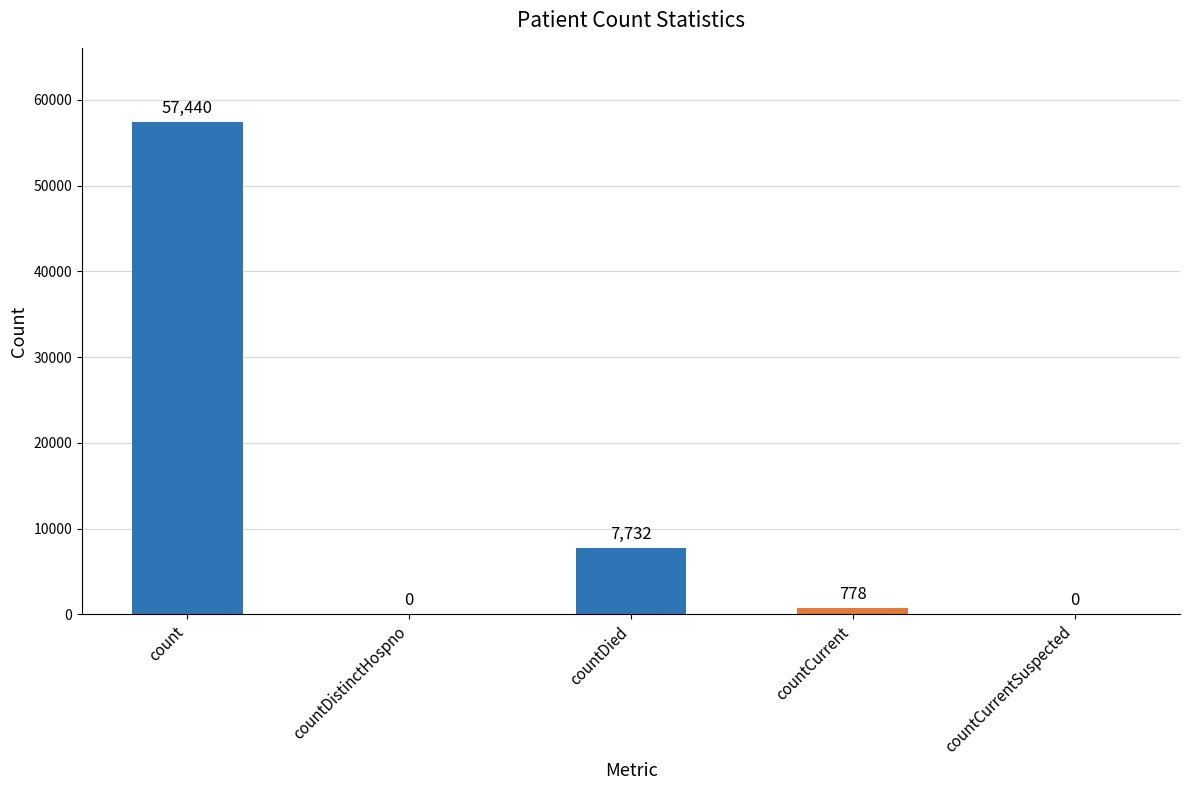

What is the change in value from count to countDistinctHospno?

-57440